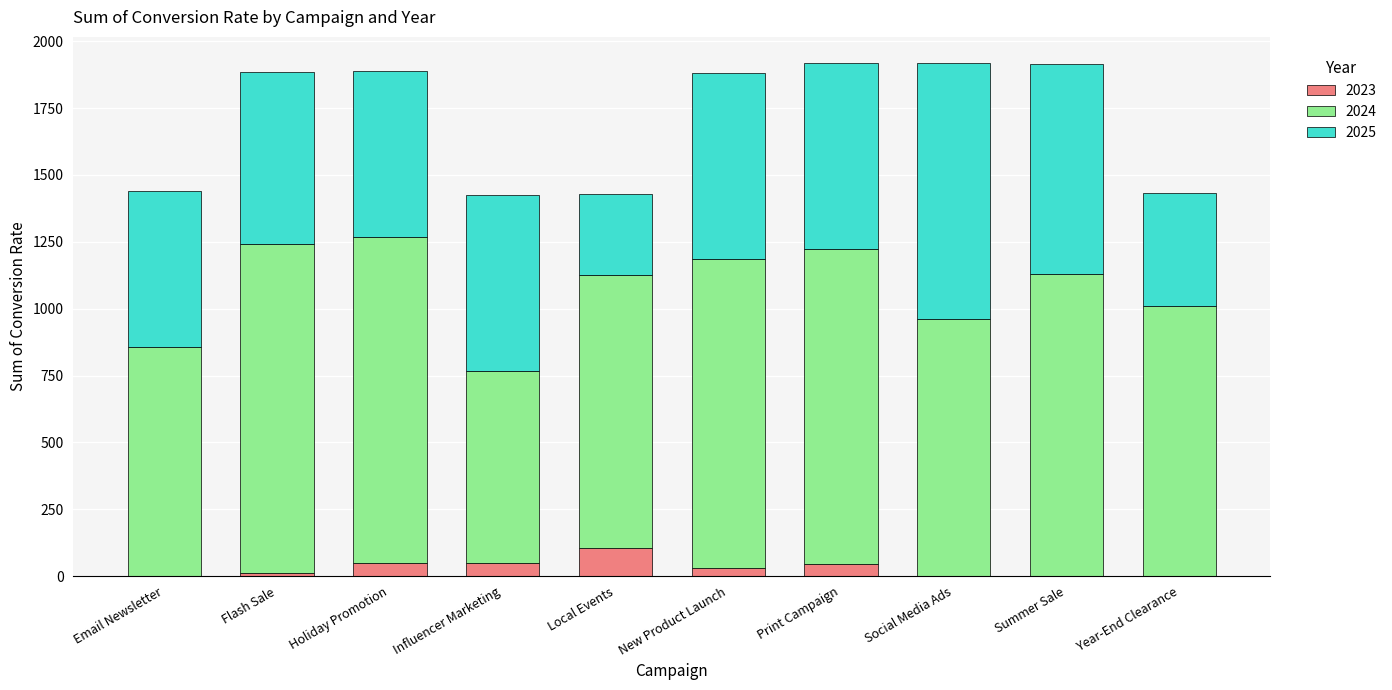

What is the highest value of the 2023 series?

103.3